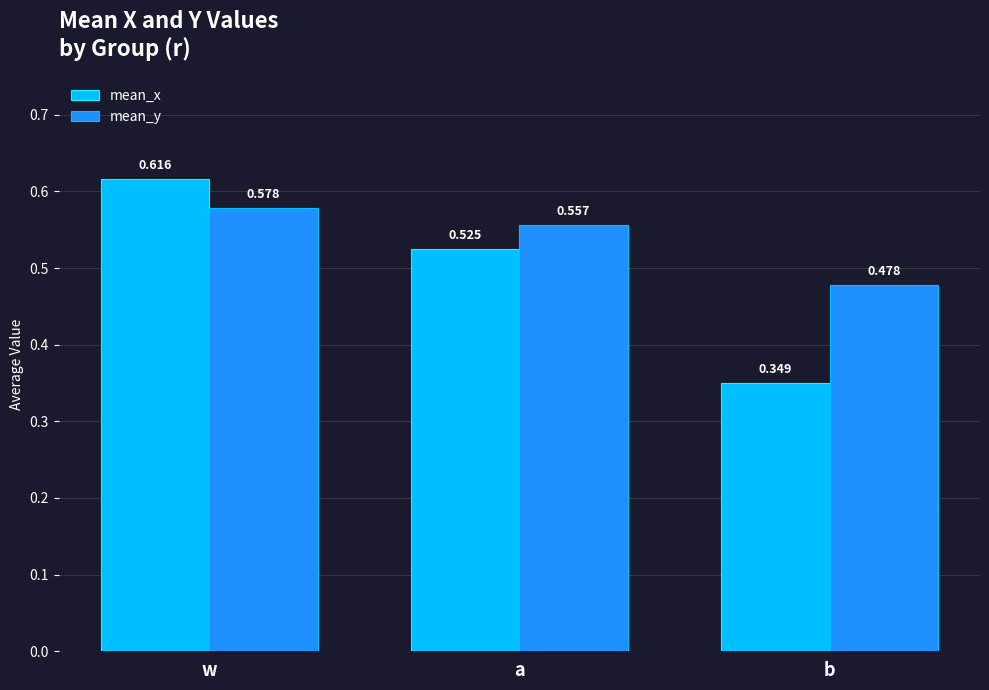

Which category has the lowest value in the mean_x series?

b